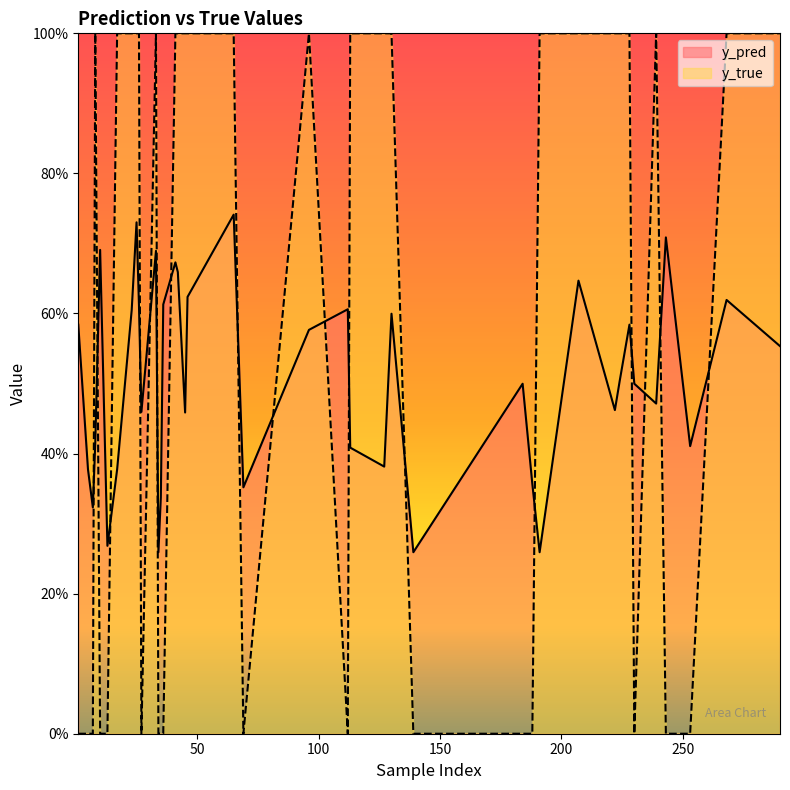

Which series changed the most between 8 and 25?

y_pred